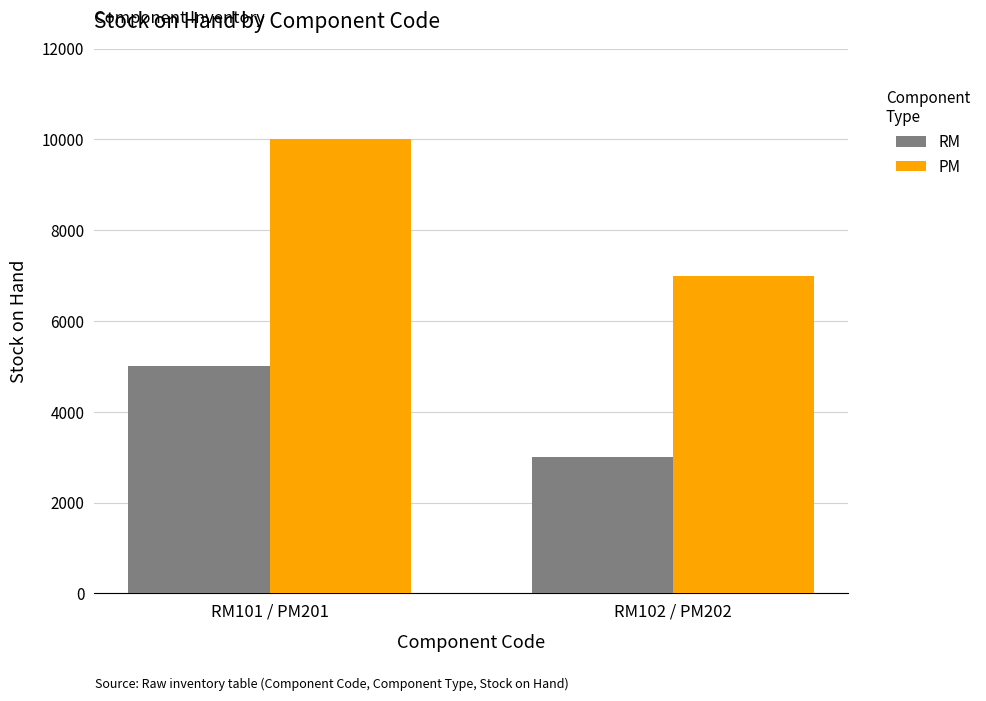

Rank the series by their maximum value, from lowest to highest.

RM, PM